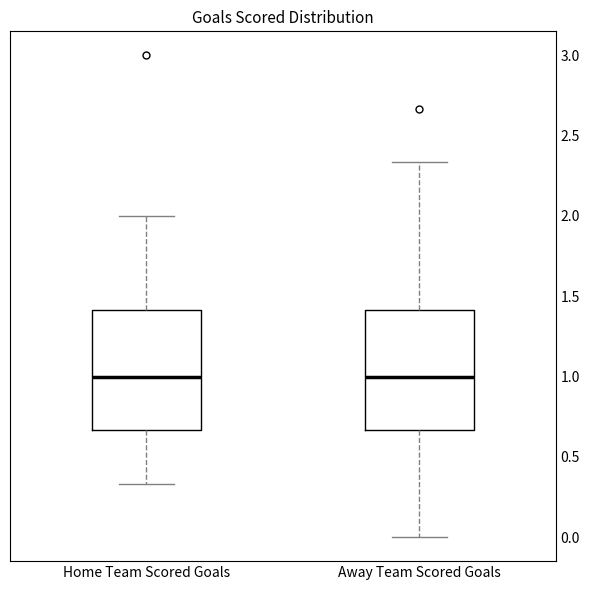

Reading left to right, read every box against the y-axis: the position of its median line, the range the box covers, and the ends of its whiskers. The values are not printed on the chart, so give them approximately, as read against the axis.

Home Team Scored Goals: median 1.00, box 0.65 to 1.40, whiskers 0.35 to 2.00
Away Team Scored Goals: median 1.00, box 0.65 to 1.40, whiskers 0.00 to 2.35